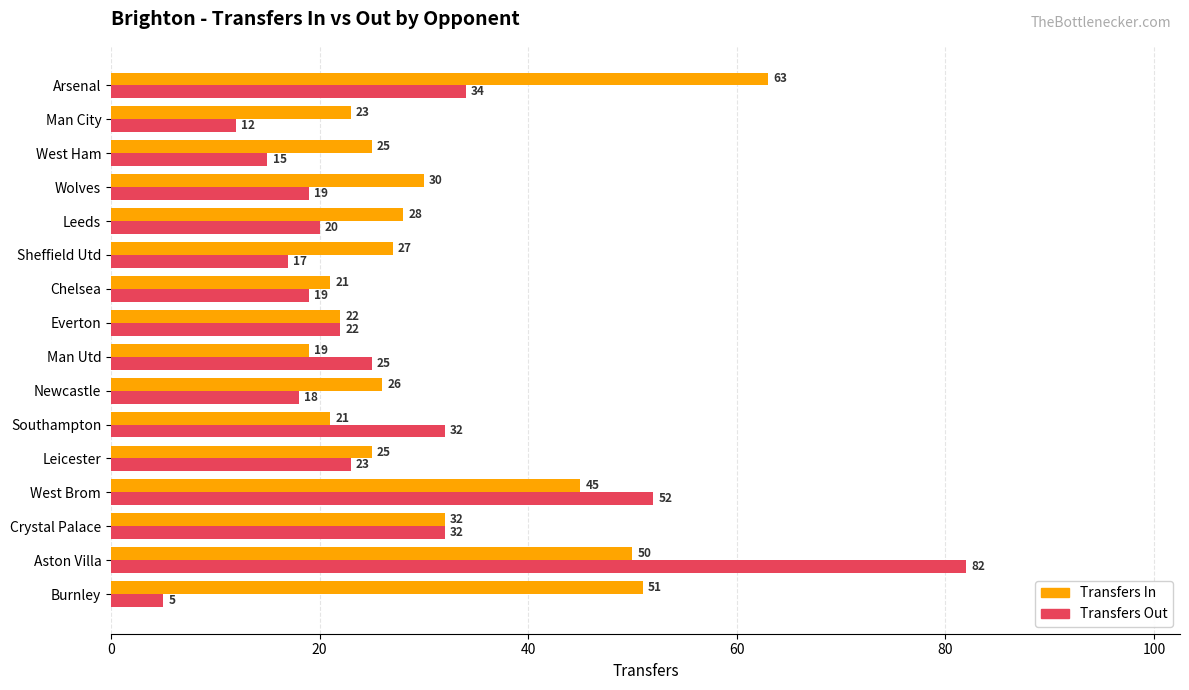

What is the greatest value displayed?

82